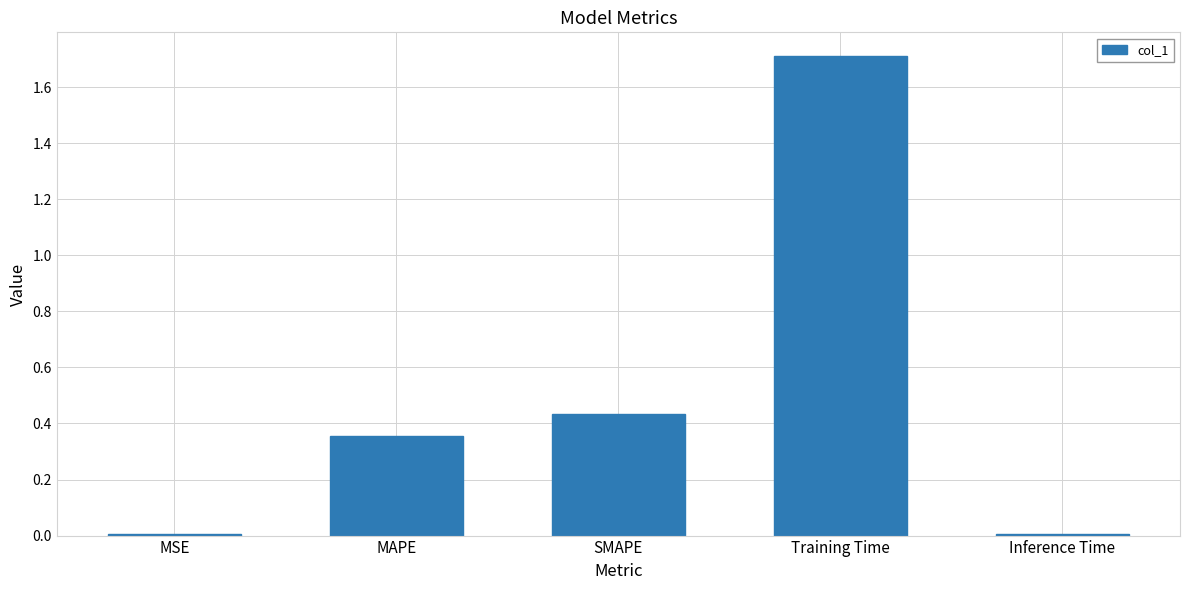

What is the maximum value shown in the chart?

1.7